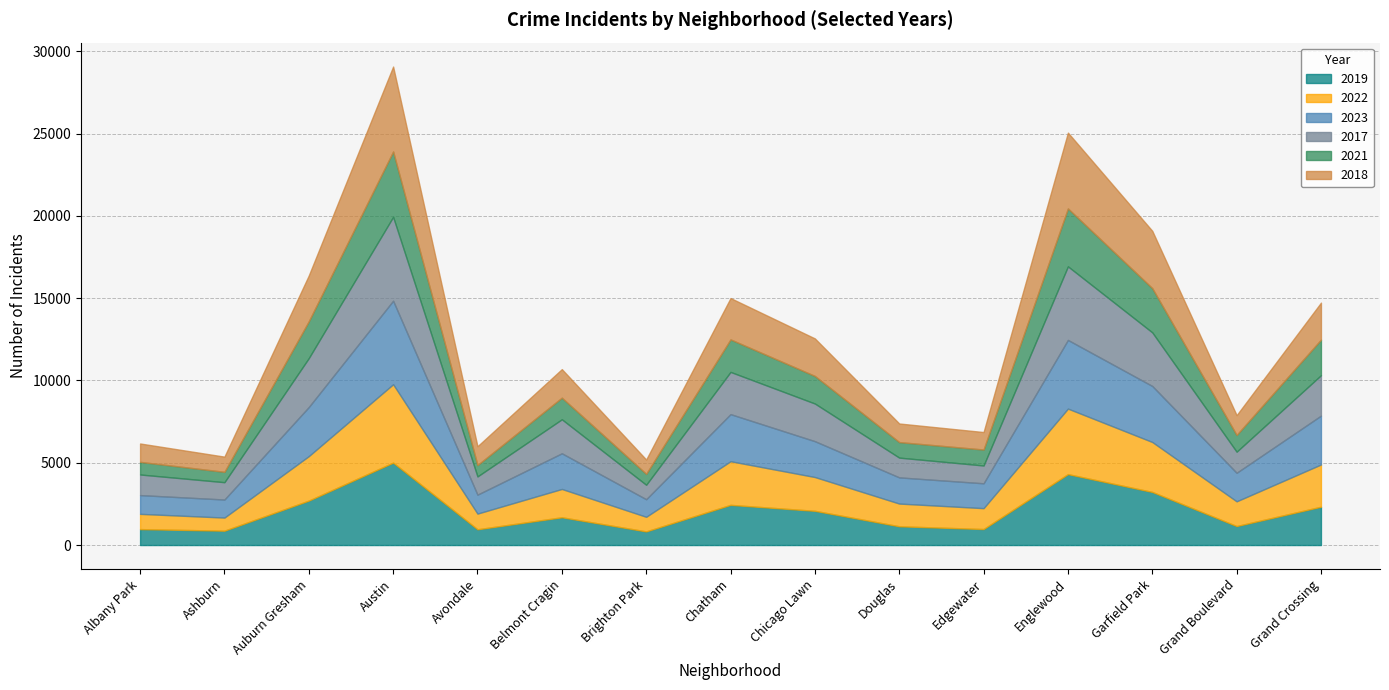

At which label is 2018 closest to 3016?

Auburn Gresham